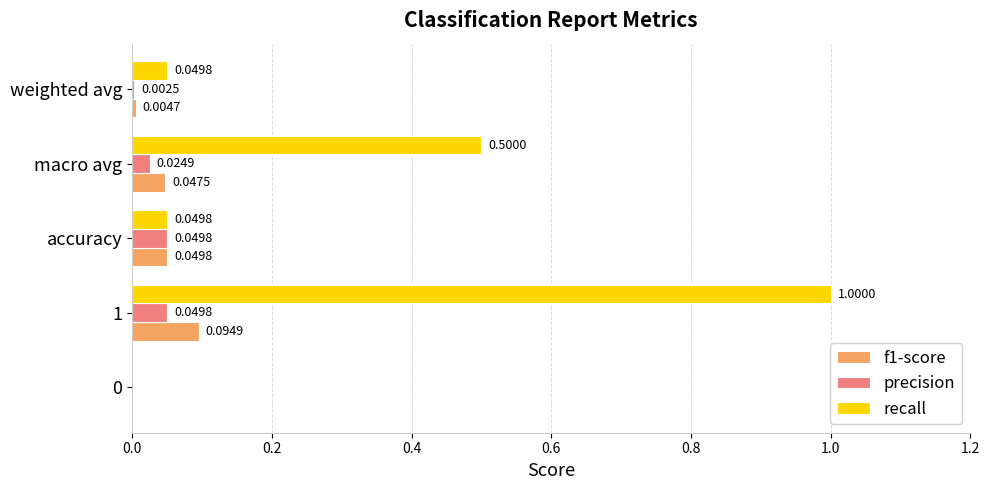

Between 0 and 1, which series saw the biggest shift?

recall